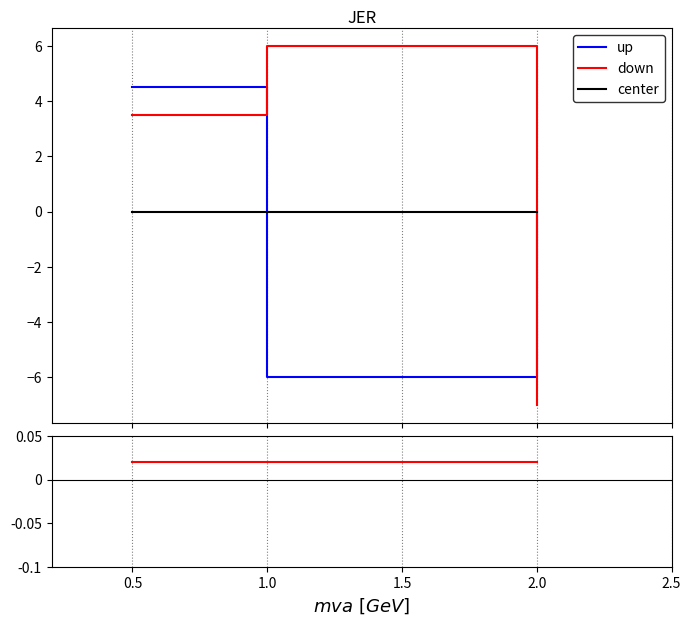

Which series changed the most between 0.5 and 1.0?

up